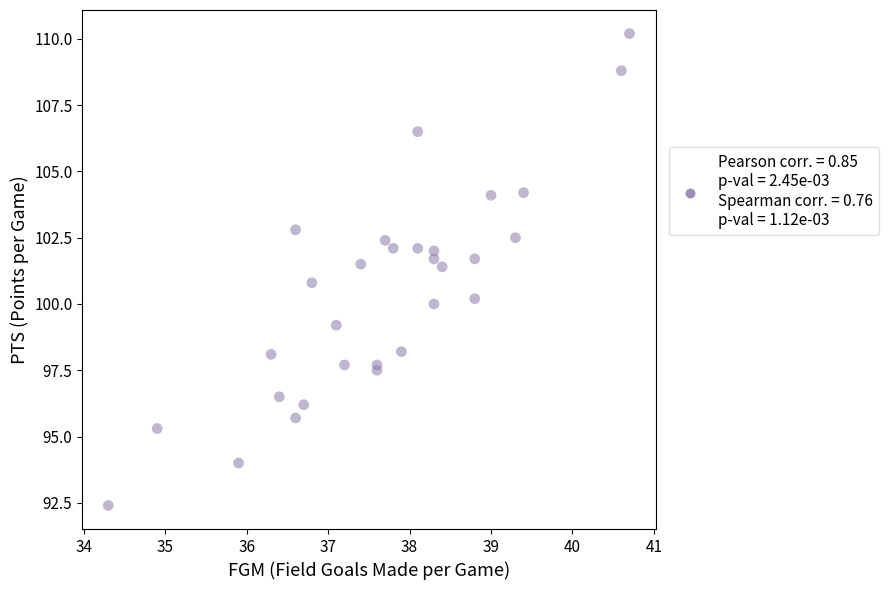

What is the range of Y values (max minus min)?

17.8